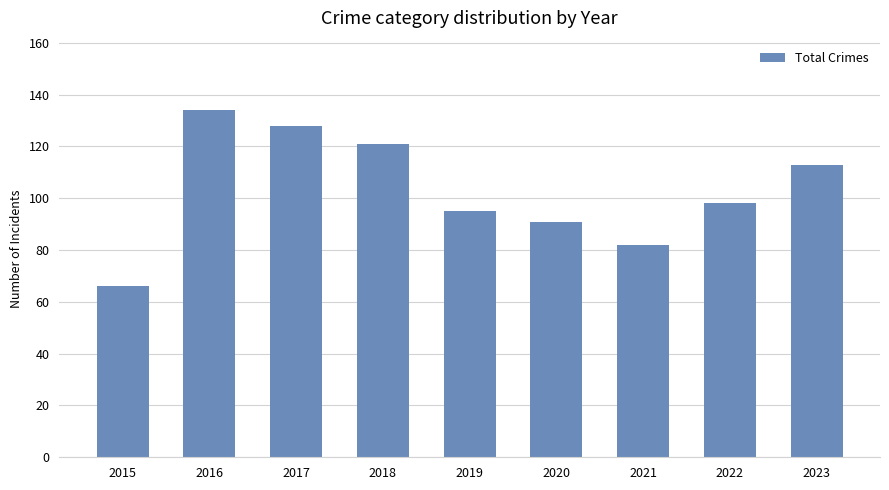

List the labels in order of value, largest first.

2016, 2017, 2018, 2023, 2022, 2019, 2020, 2021, 2015